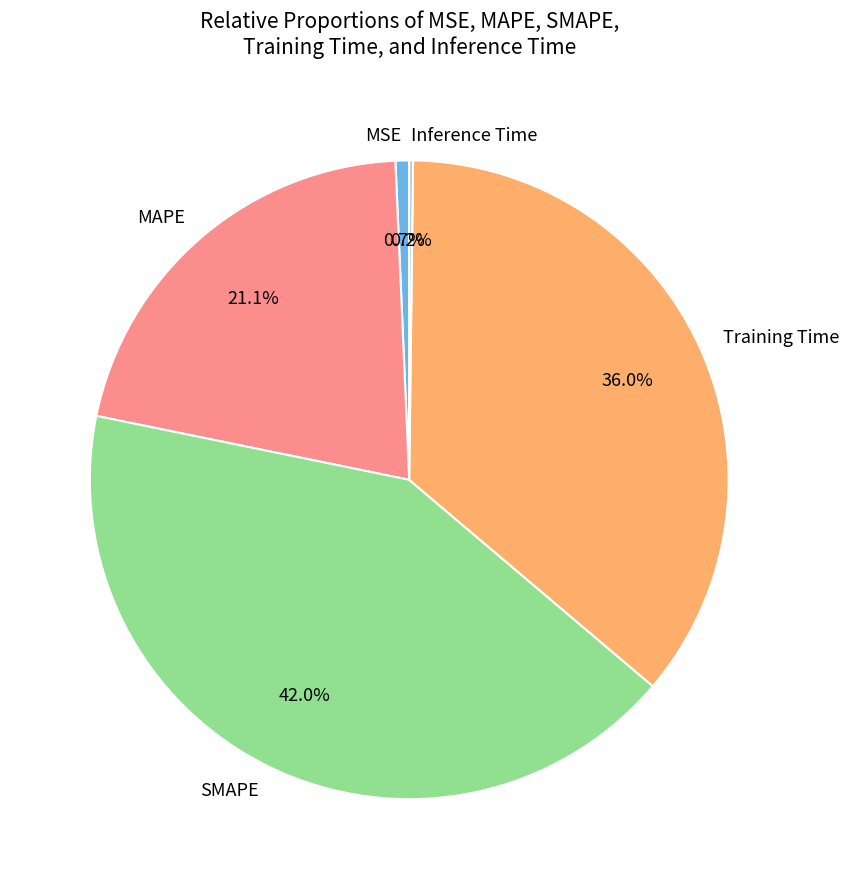

What percentage is the SMAPE slice, to the nearest percent?

42%